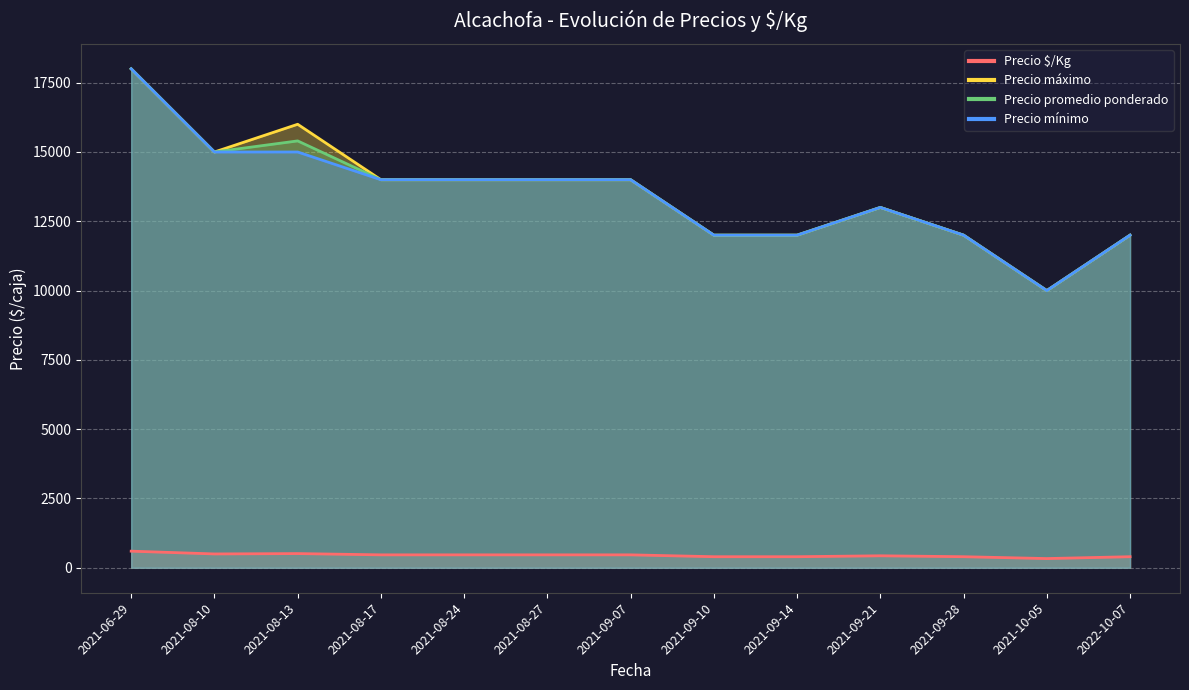

True or false: Precio $/Kg has a value of 467 at 2021-08-17.

True